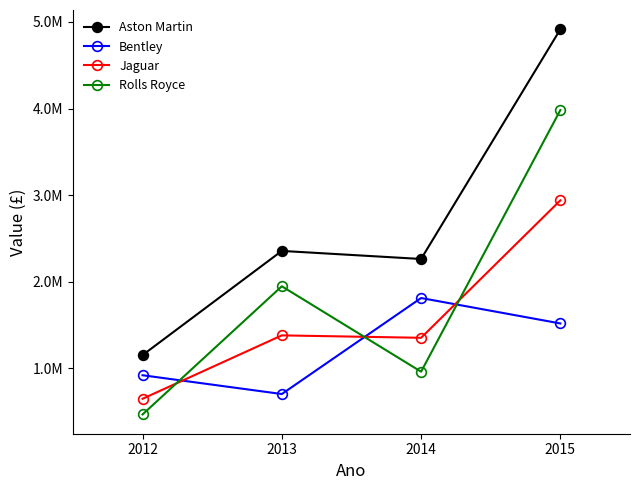

What are all the series names shown in the legend?

Aston Martin, Bentley, Jaguar, Rolls Royce